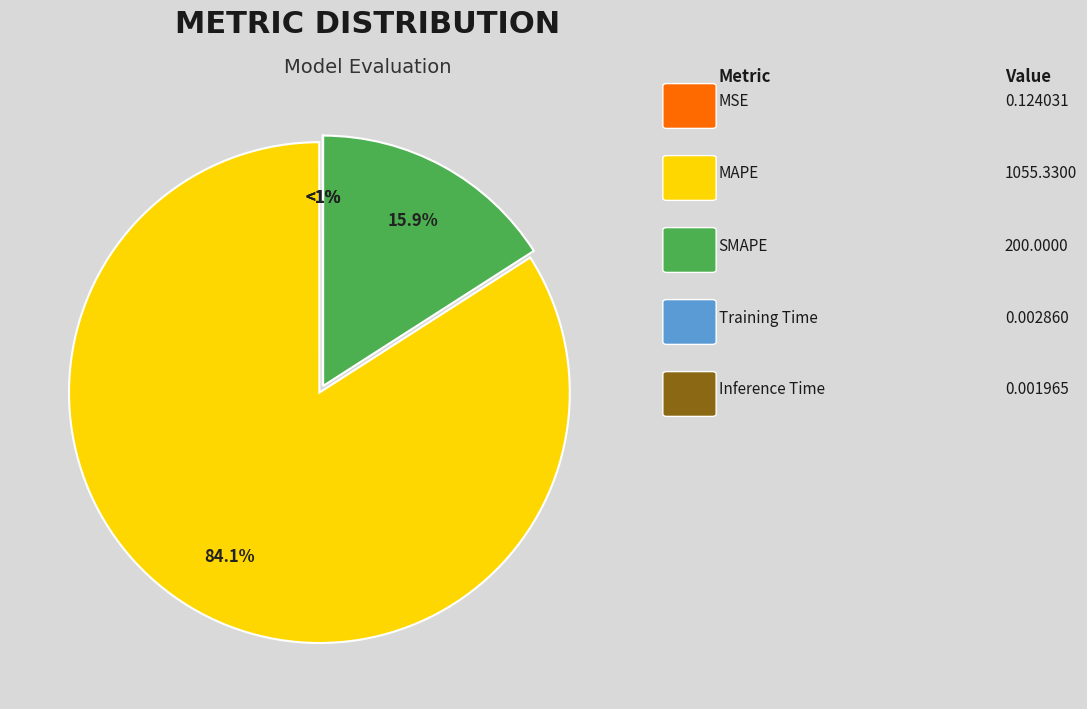

Does any single category account for the majority?

Yes